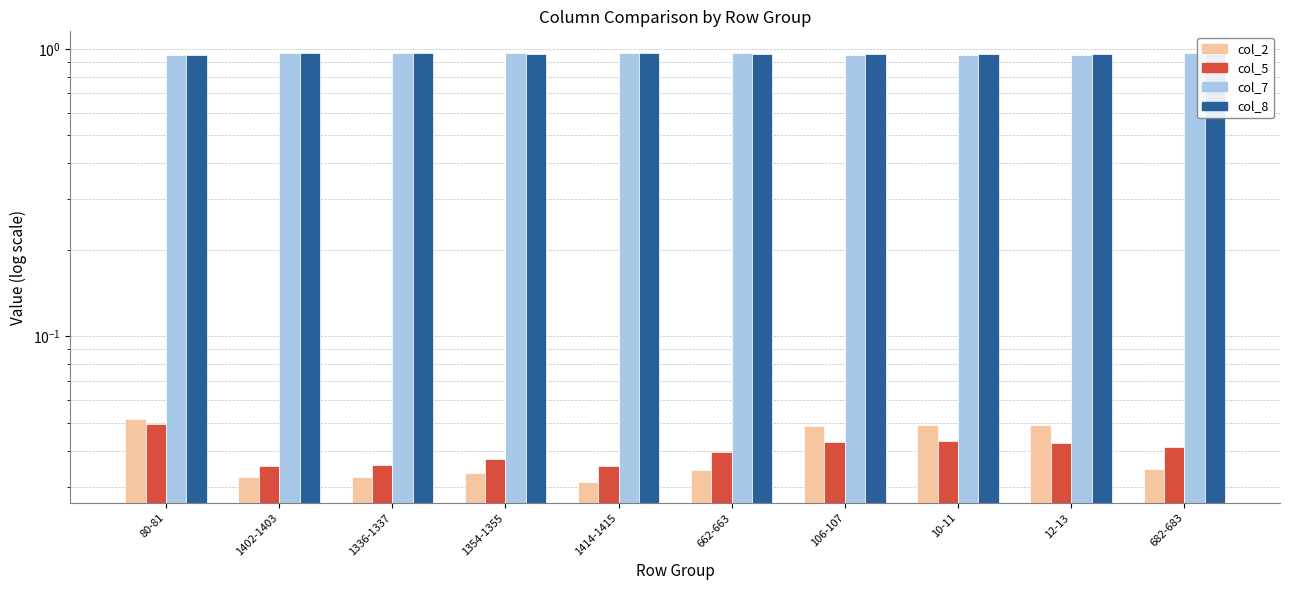

What is the total value across all series at 662-663?

2.0